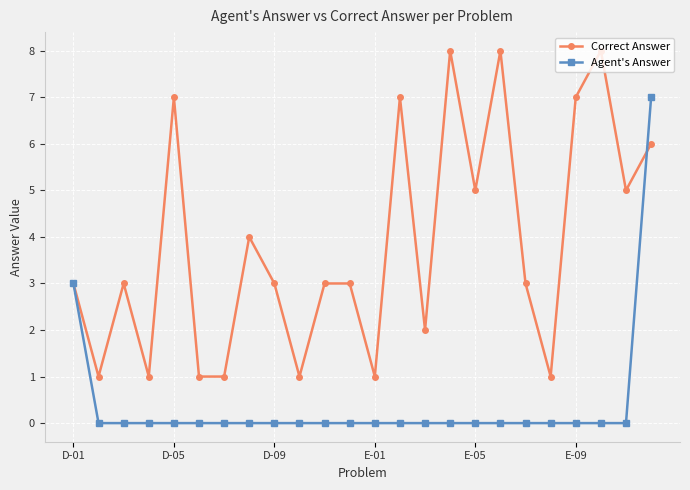

Rank the series by their maximum value, from lowest to highest.

Agent's Answer, Correct Answer